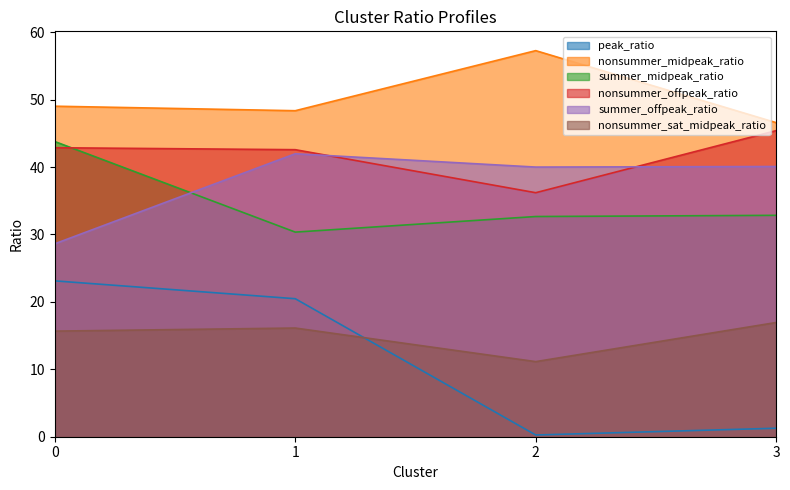

Between 0 and 3, which series saw the biggest shift?

peak_ratio